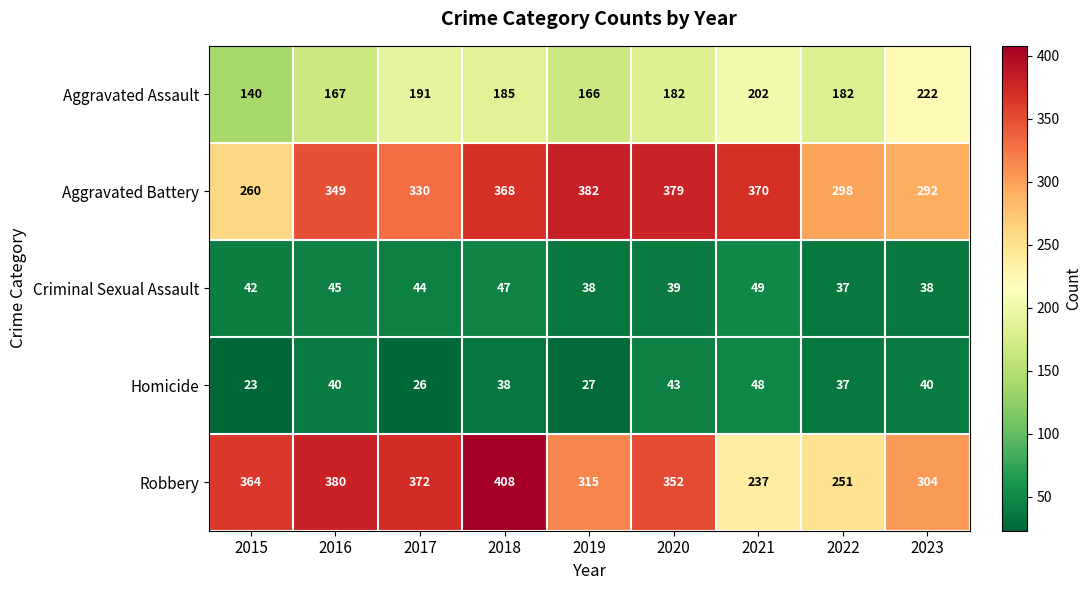

How many values in the Criminal Sexual Assault series are below 42?

4